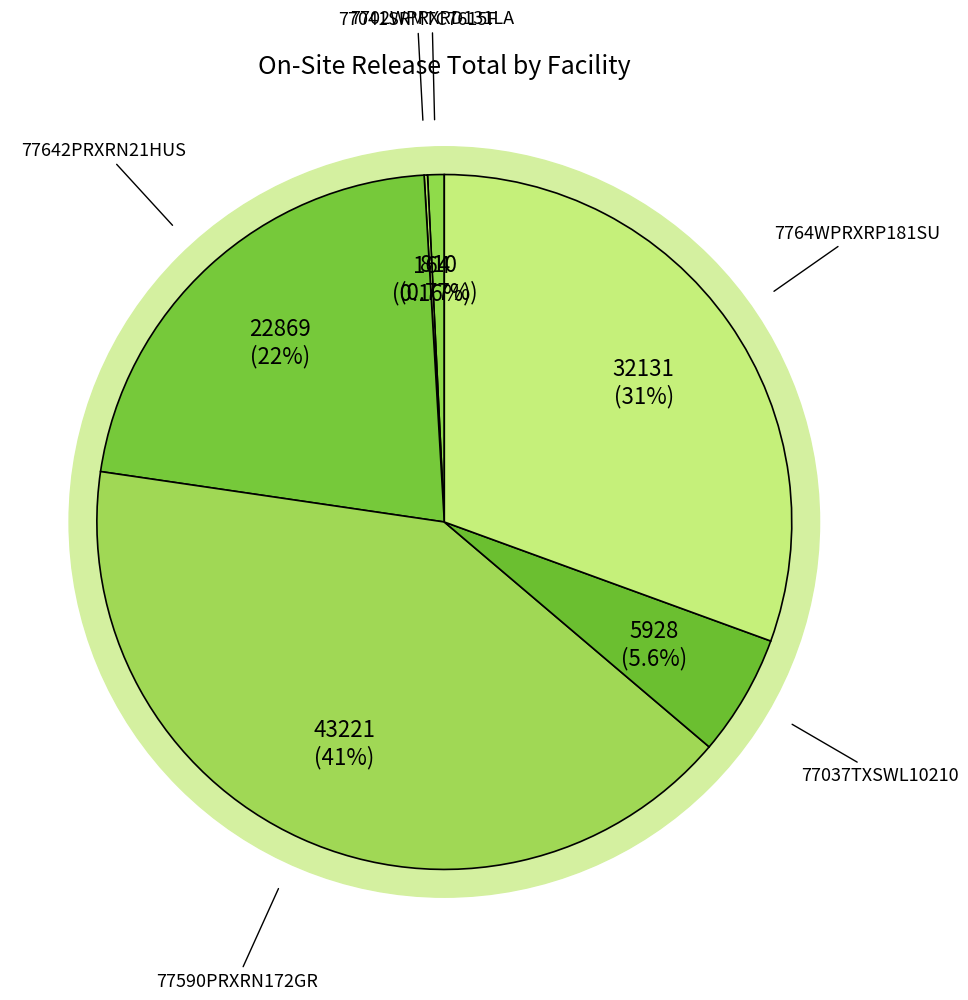

Count the number of slices in the pie.

6